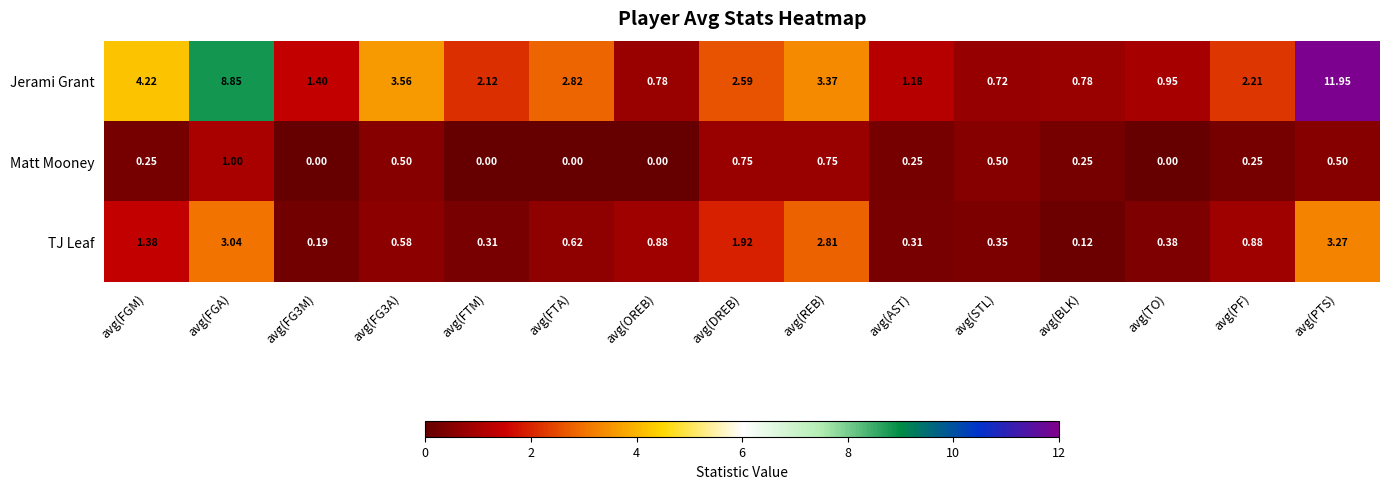

Rank the series by their average value, from highest to lowest.

Jerami Grant, TJ Leaf, Matt Mooney